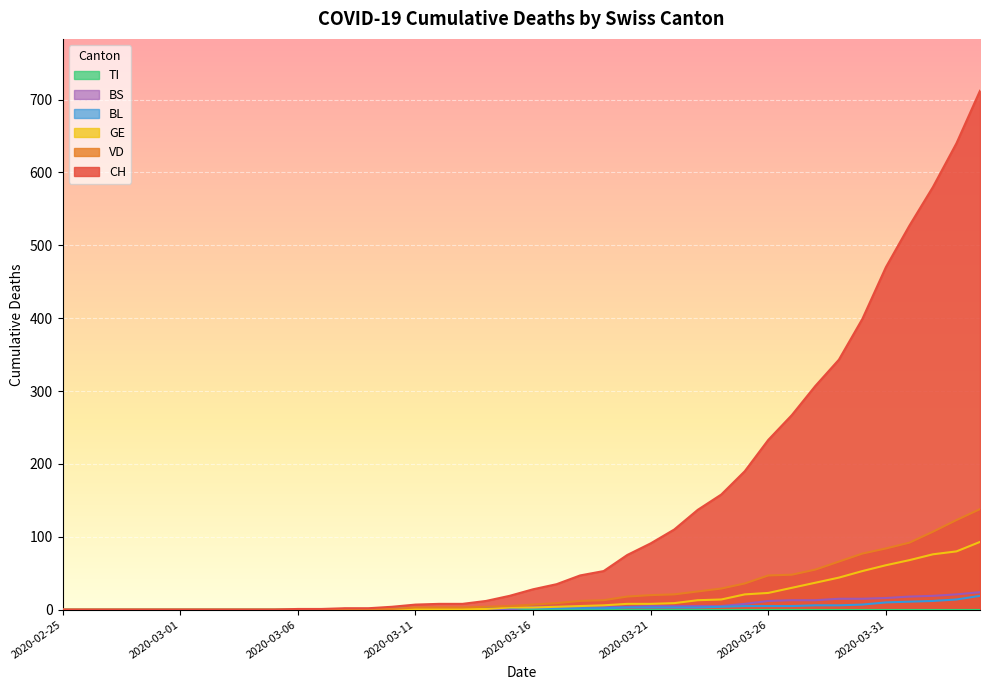

How many distinct data groups are displayed?

6